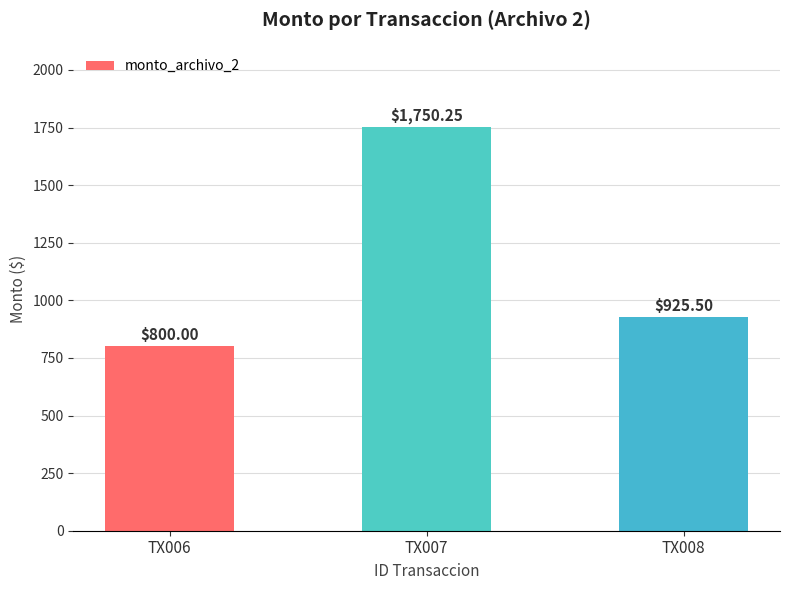

Approximately how many times larger is the value at TX007 compared to TX006?

2.2